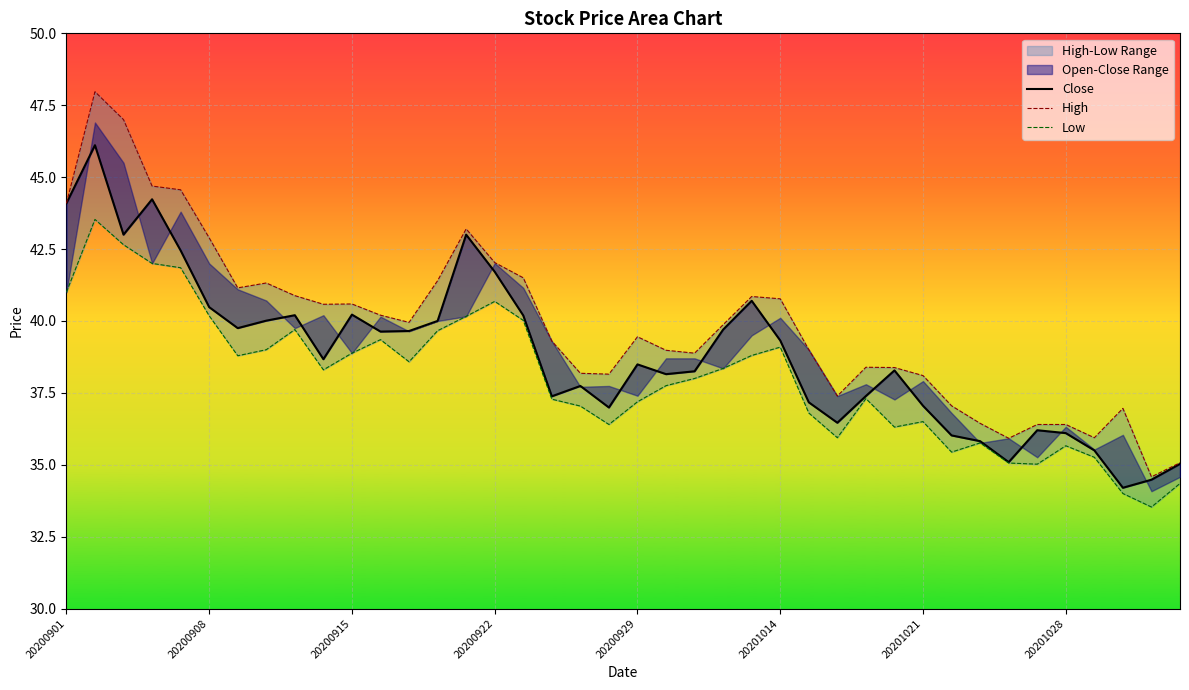

True or false: Low has more than 1 points higher than both neighbors.

True